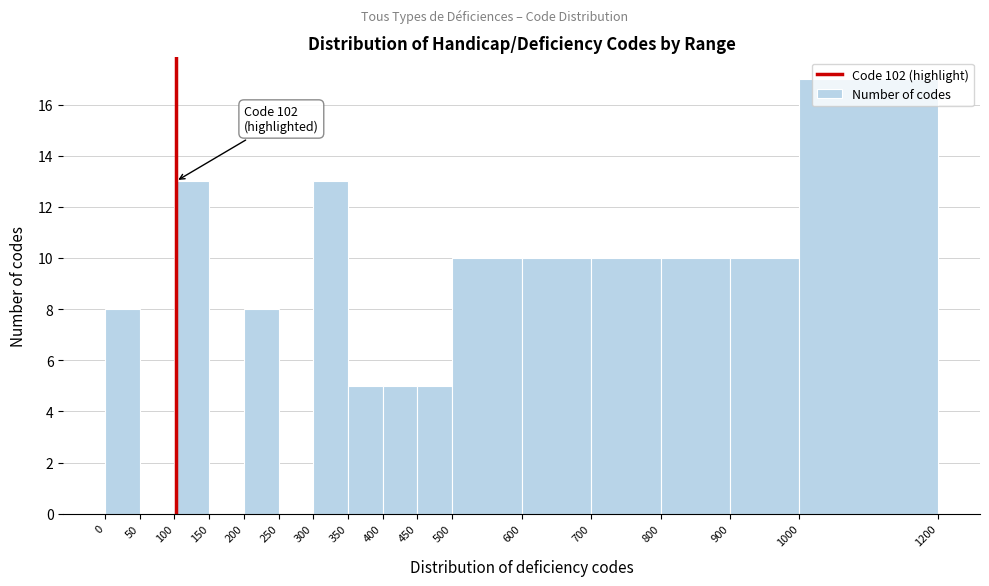

Which range on the x-axis has the tallest bar?

1000 to 1200